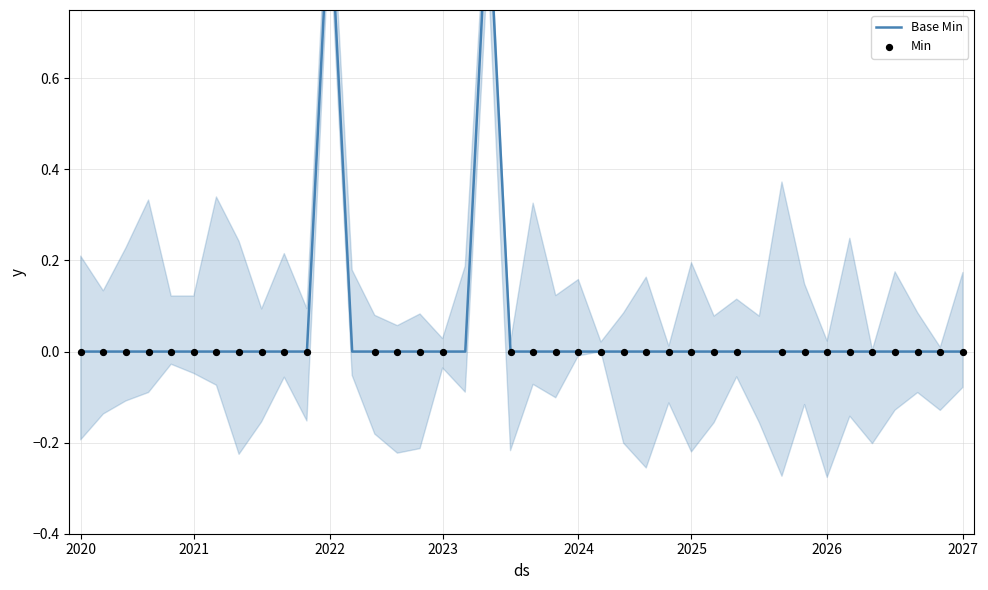

At which category is the sum across all series the highest?

2022